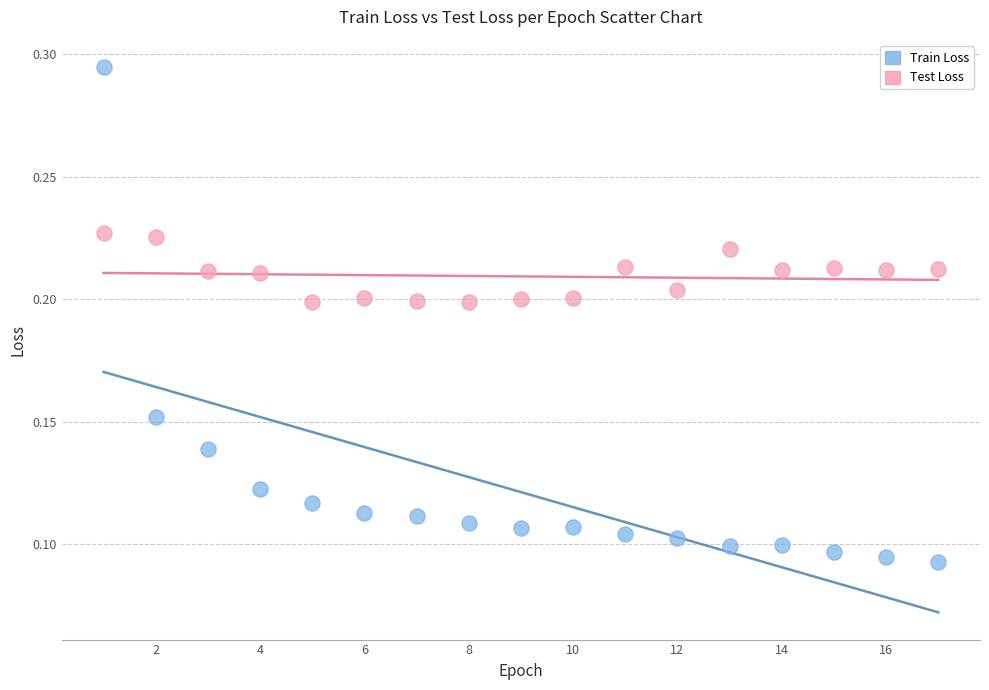

Which series contains the highest Y value?

Train Loss